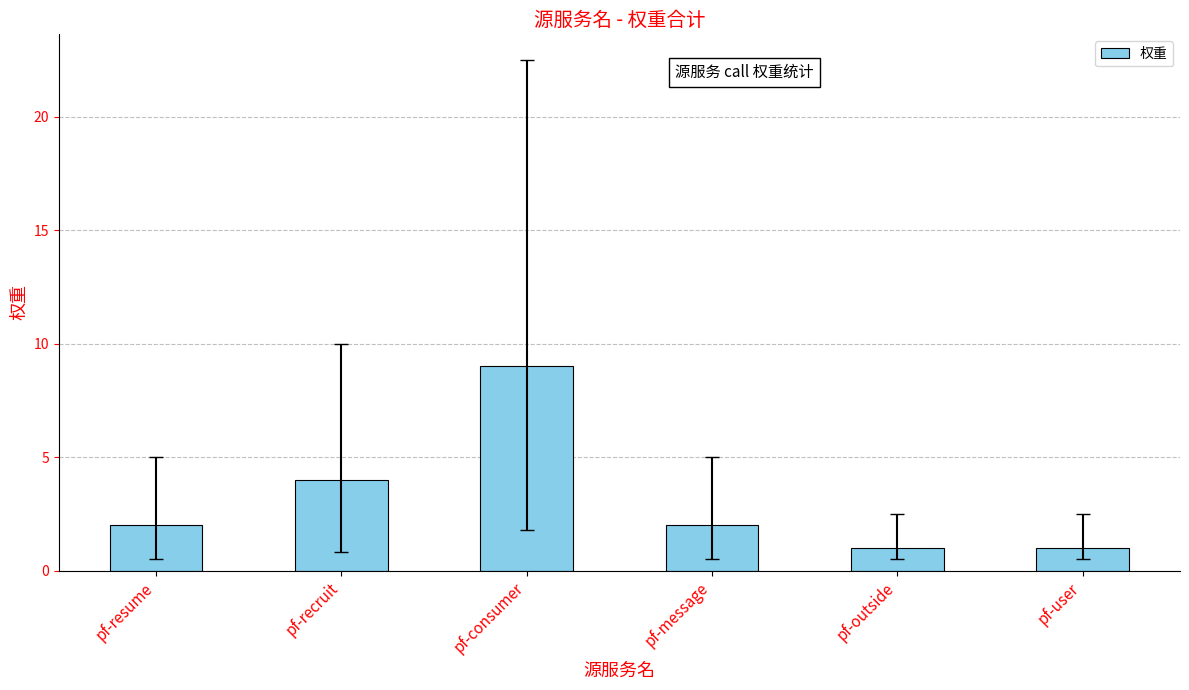

Between pf-user and pf-recruit, which is larger?

pf-recruit